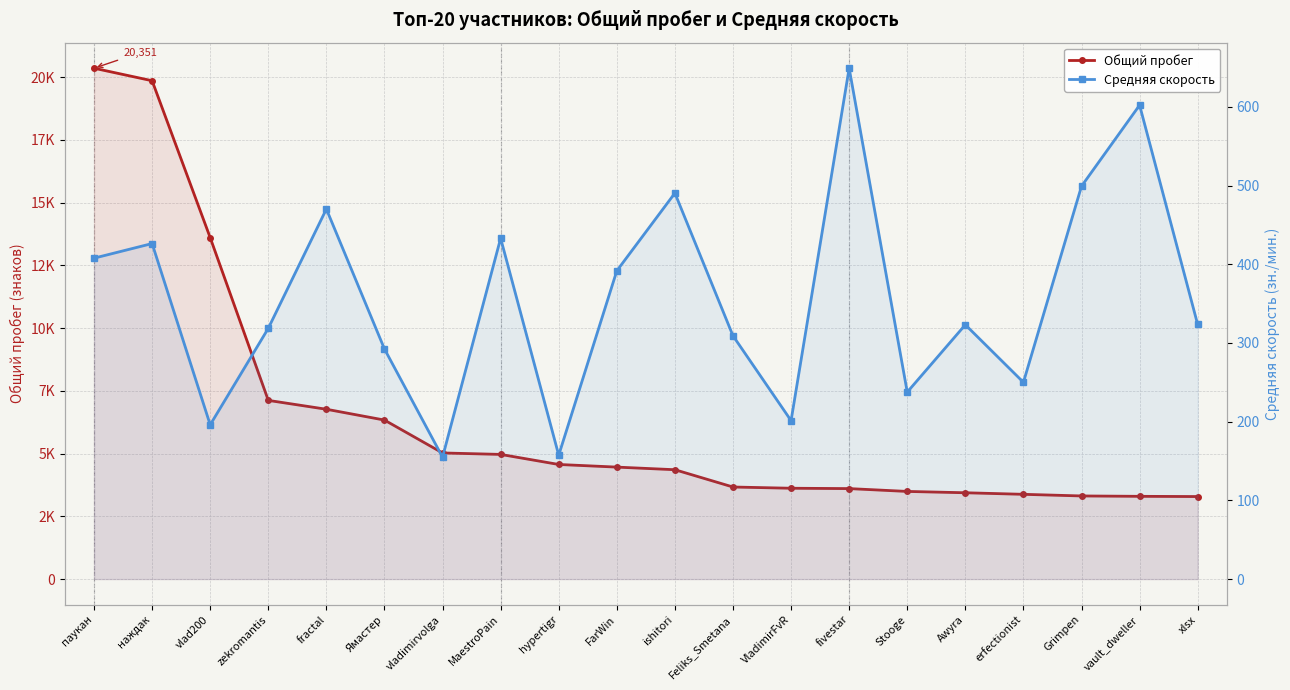

Rank the categories by Общий пробег value from lowest to highest.

xlsx, vault_dweller, Grimpen, erfectionist, Awyra, Stooge, fivestar, VladimirFvR, Feliks_Smetana, ishitori, FarWin, hypertigr, MaestroPain, vladimirvolga, Ямастер, fractal, zekromantis, vlad200, наждак, паукан